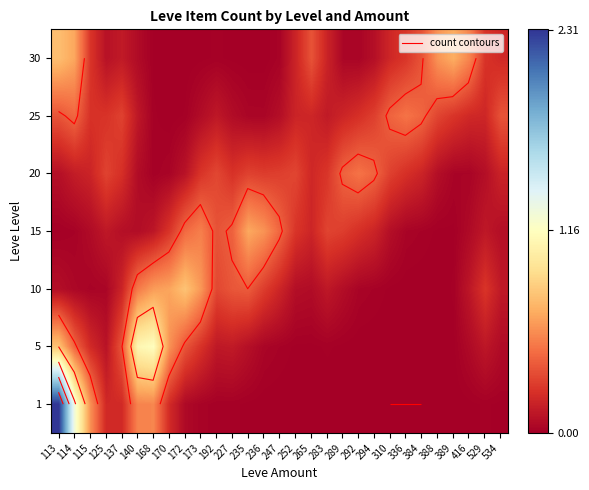

Is the value of 25 at 283 greater than the value of 30 at 172?

Yes